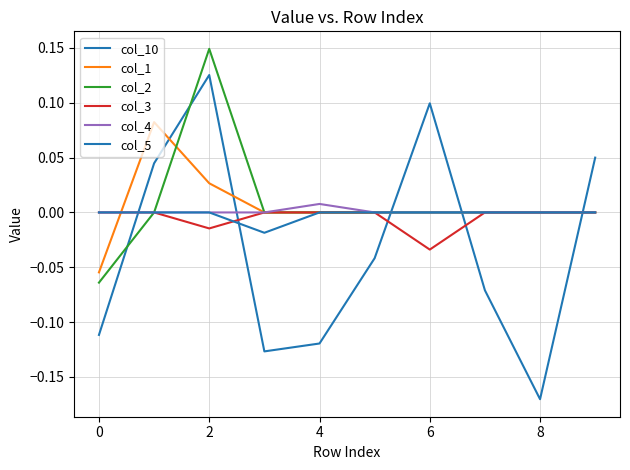

Does the chart display data point markers on the line(s)?

No